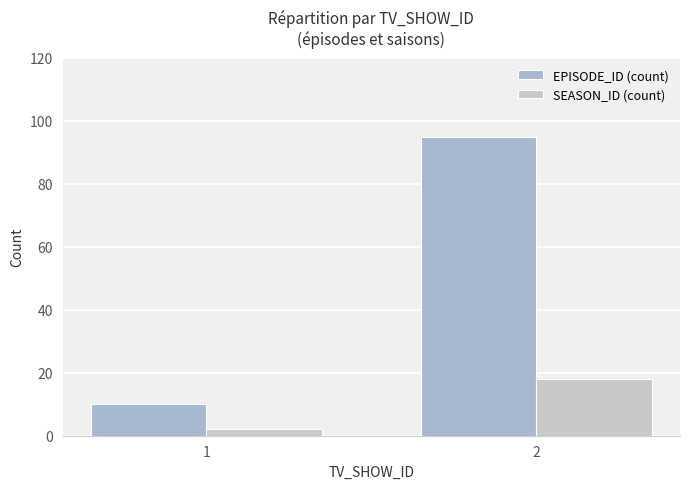

What is the sum of the SEASON_ID (count) values at 2 and 1?

20